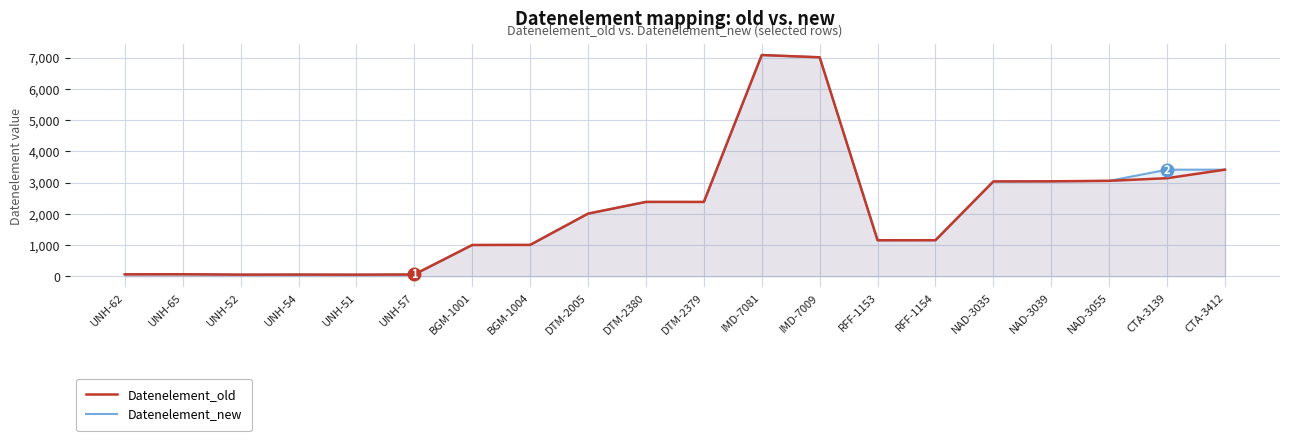

What is the difference between the maximum and minimum values in the Datenelement_new series?

7030